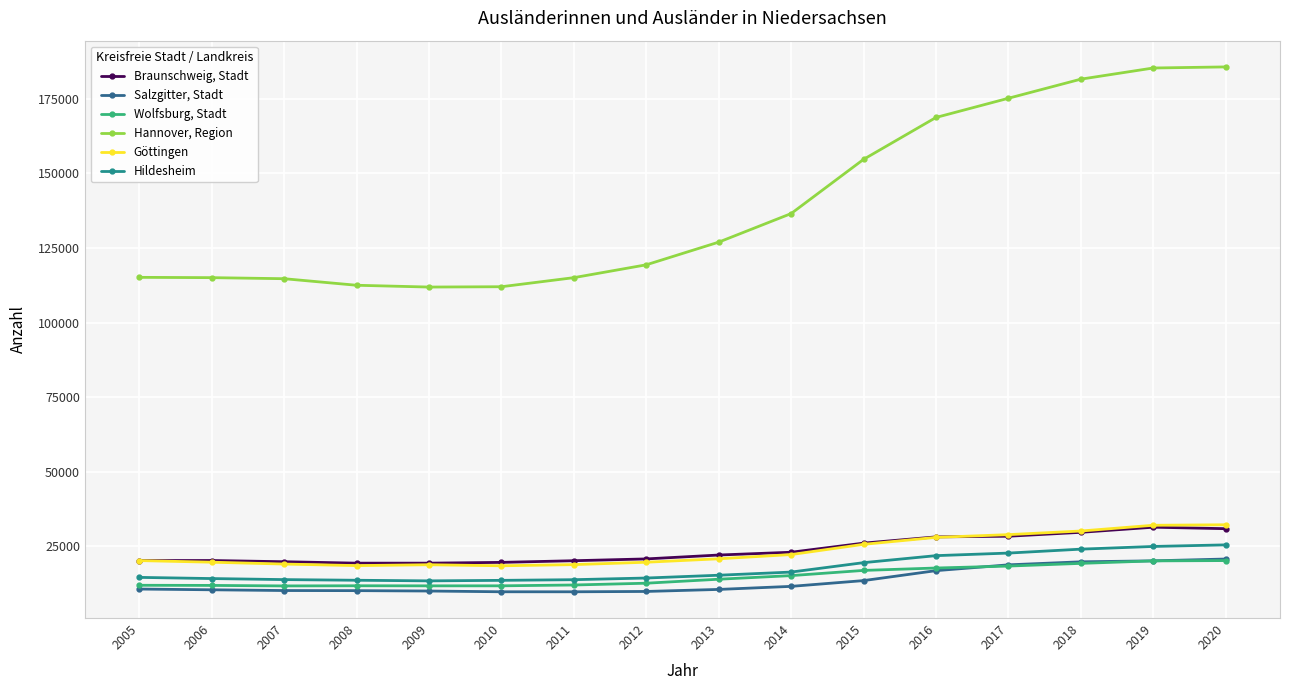

Which series has the largest range (max minus min)?

Hannover, Region